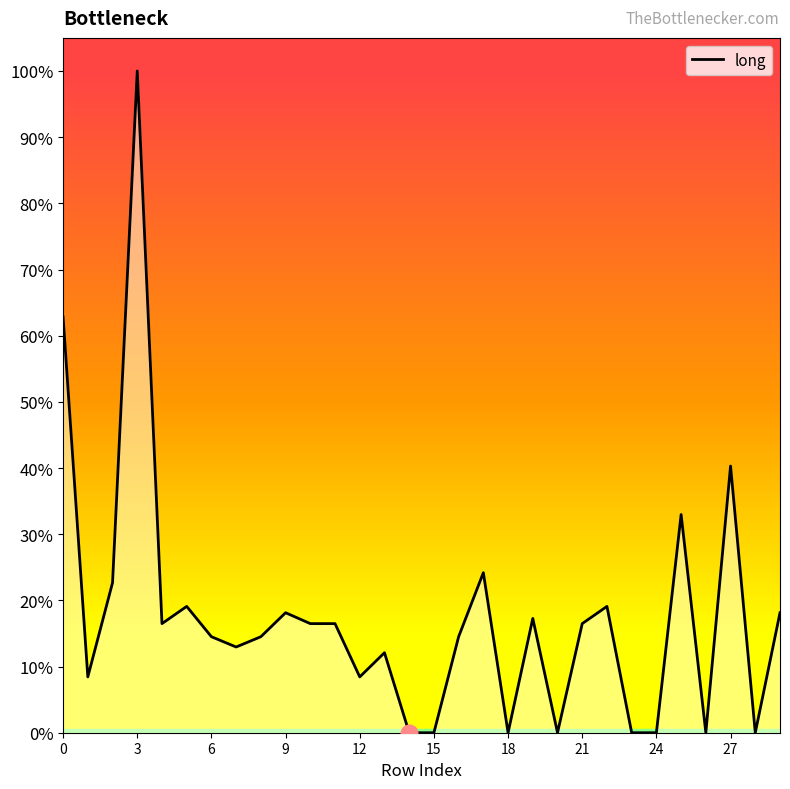

What is the average value?

0.2